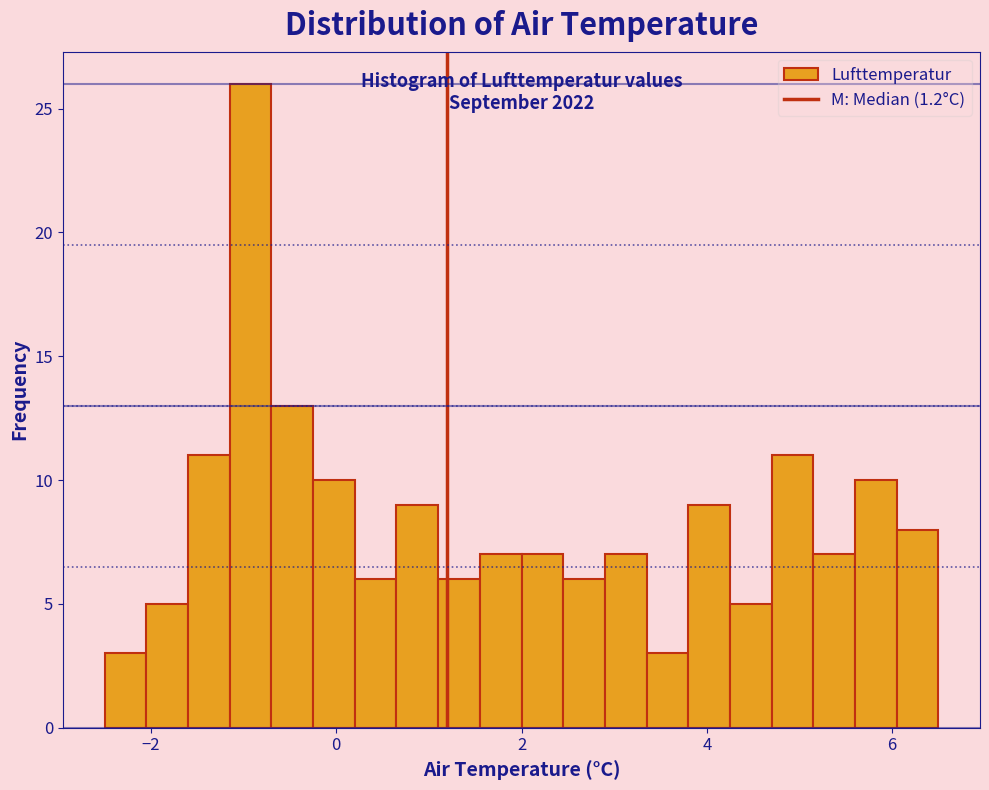

Read against the x-axis, roughly where is the centre of the tallest bar?

-1.0